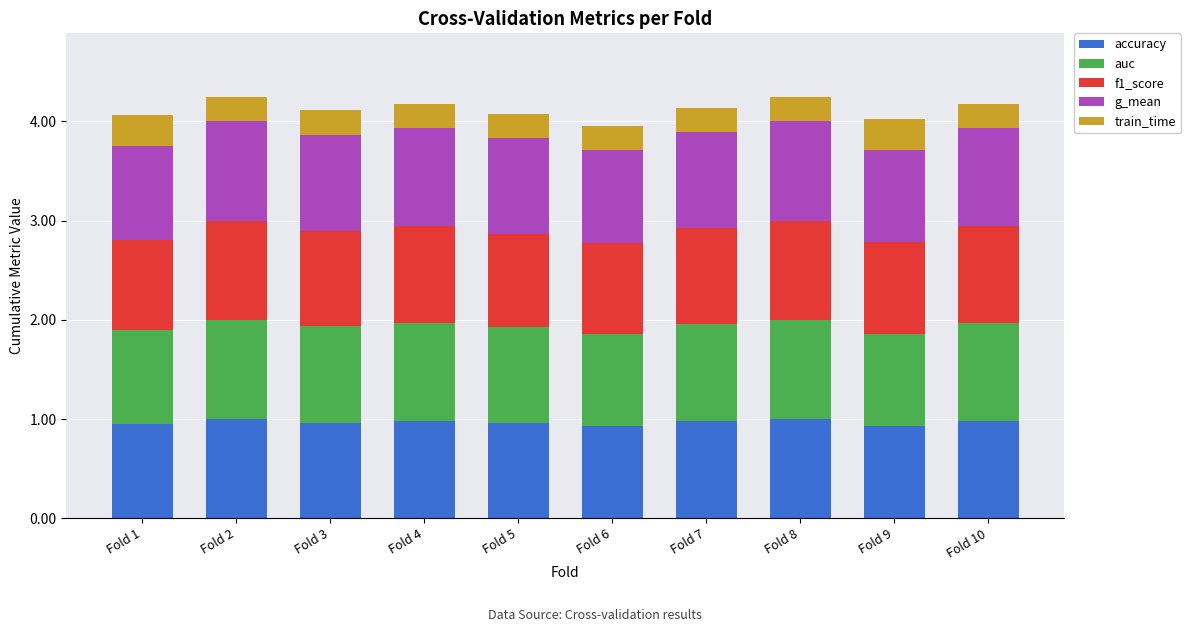

What is the total value across all series at Fold 5?

4.1